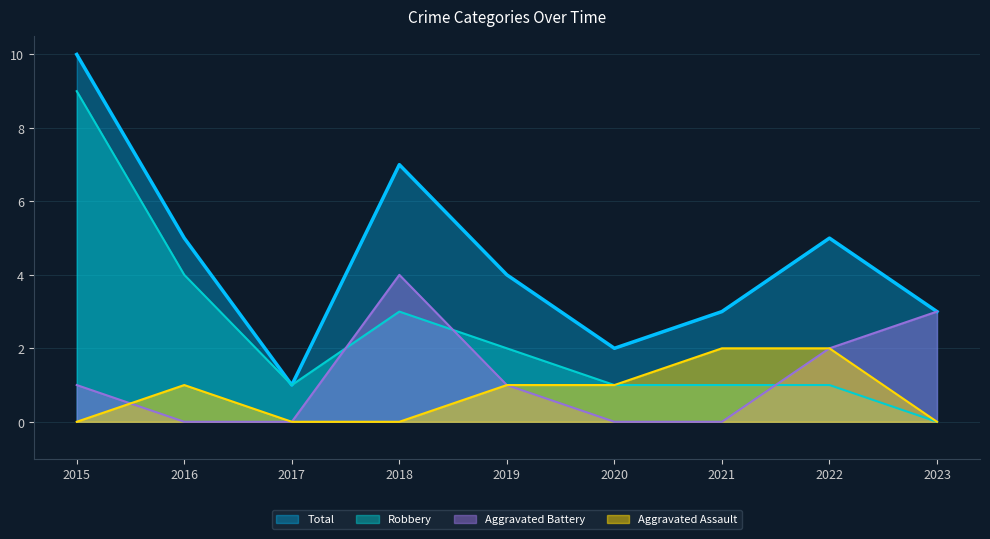

Which series changed the most between 2015 and 2018?

Robbery